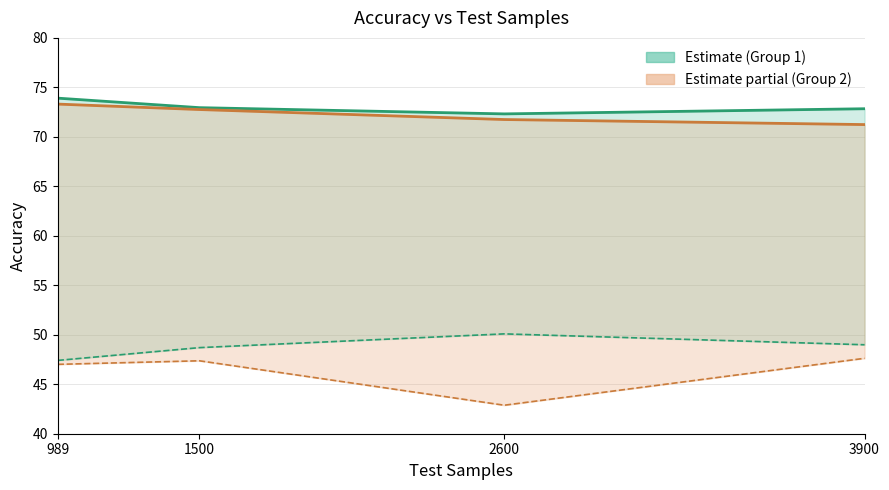

How many lines are shown in the chart?

4